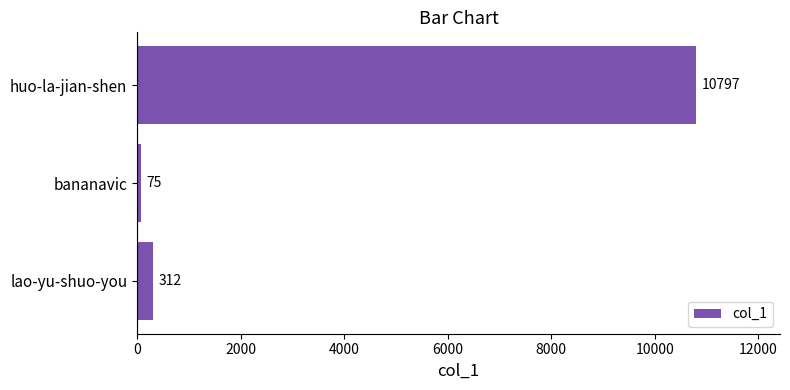

Does the chart contain stacked bars?

No